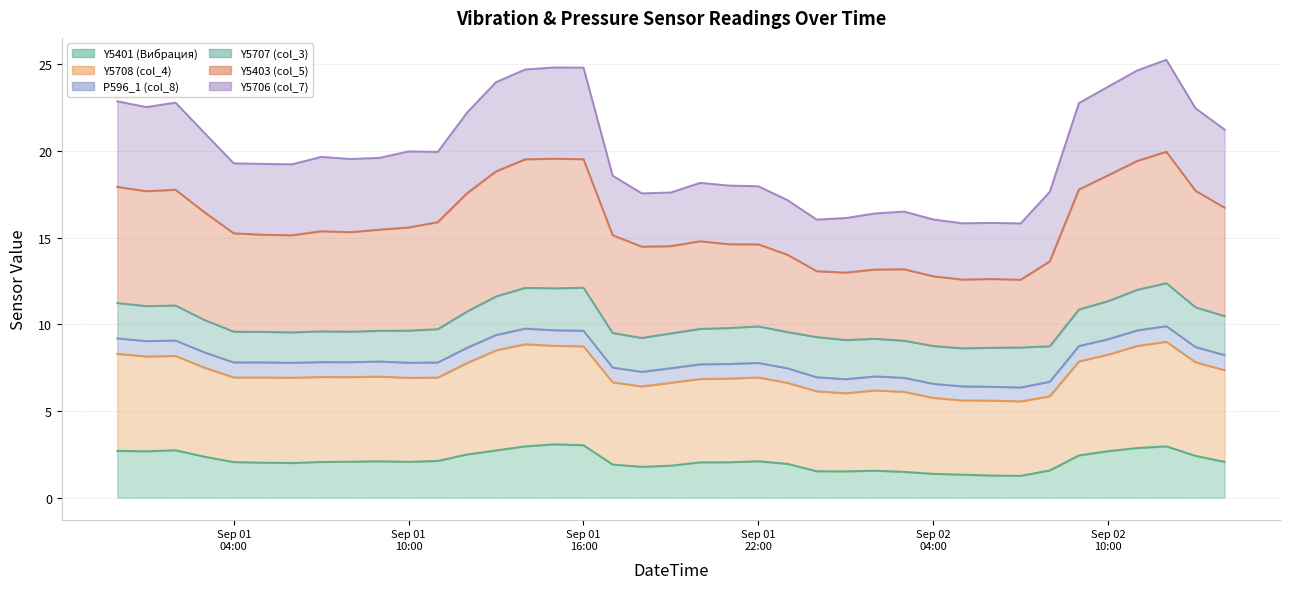

True or false: Y5403 (col_5) and Y5401 (Вибрация) intersect in this chart.

False